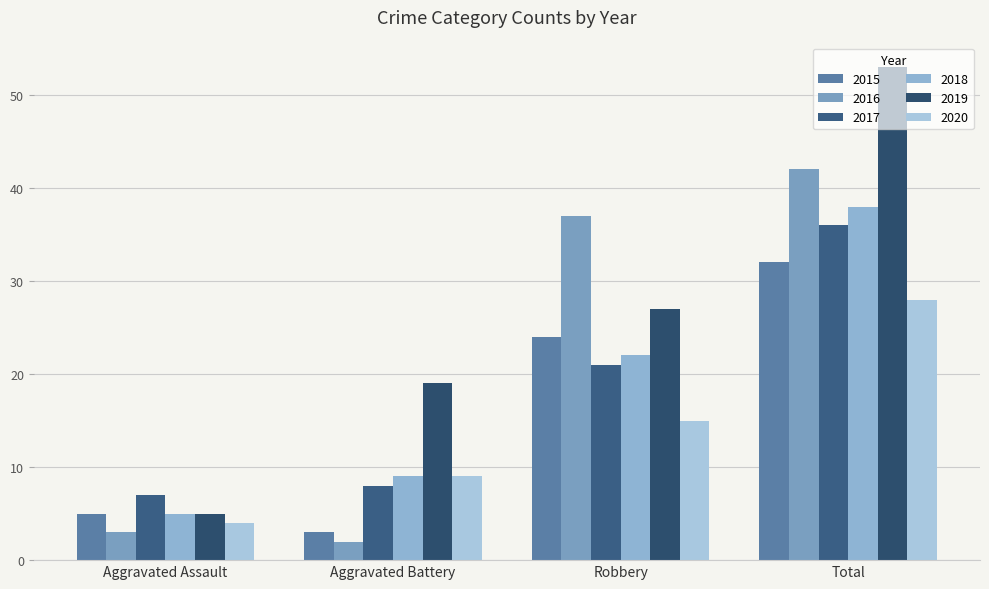

How many data points in 2015 are less than 24?

2